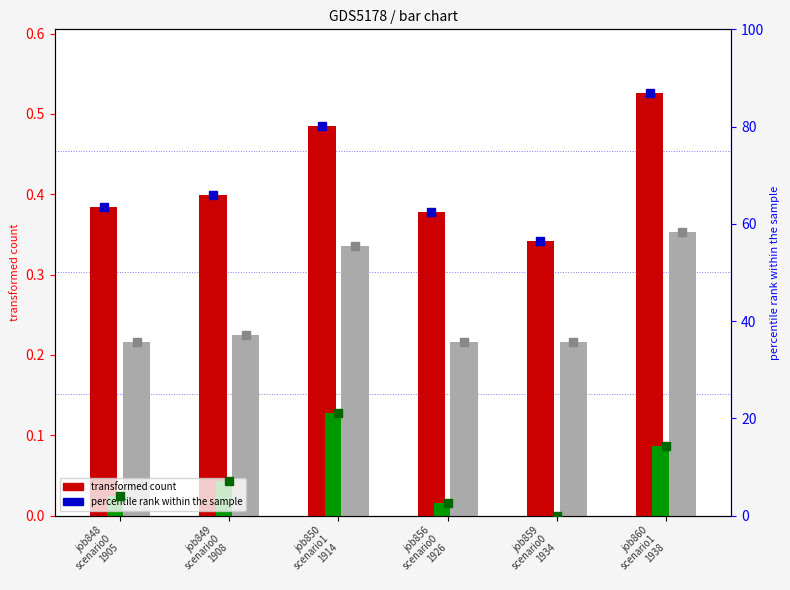

What is the sum of the B11 pct values at job859
scenario0
1934 and job860
scenario1
1938?

94.0